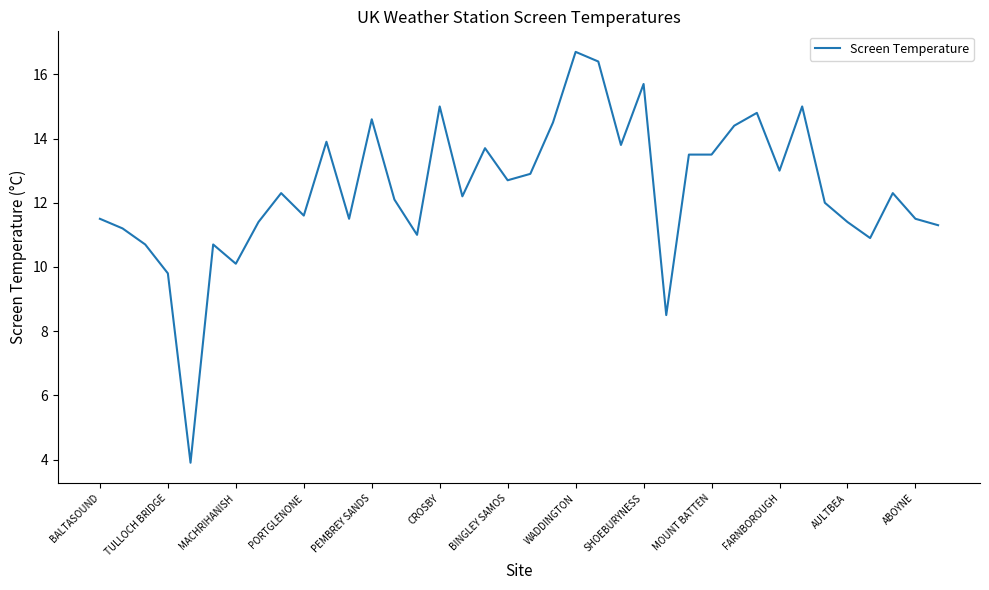

What is the difference between the maximum and minimum values?

12.8